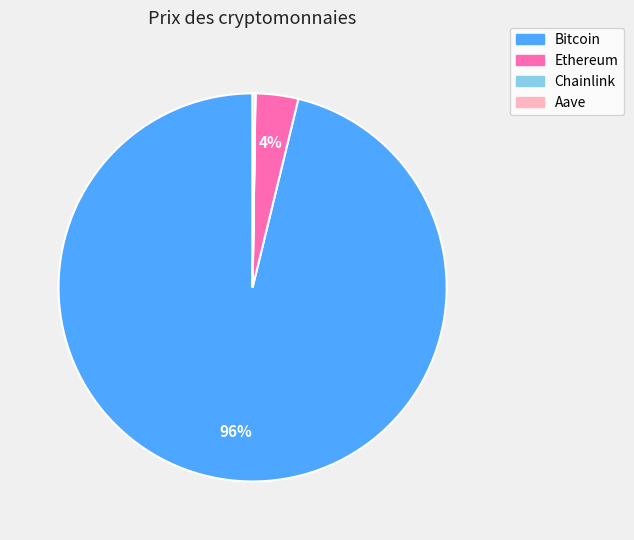

Which slice is the largest?

Bitcoin